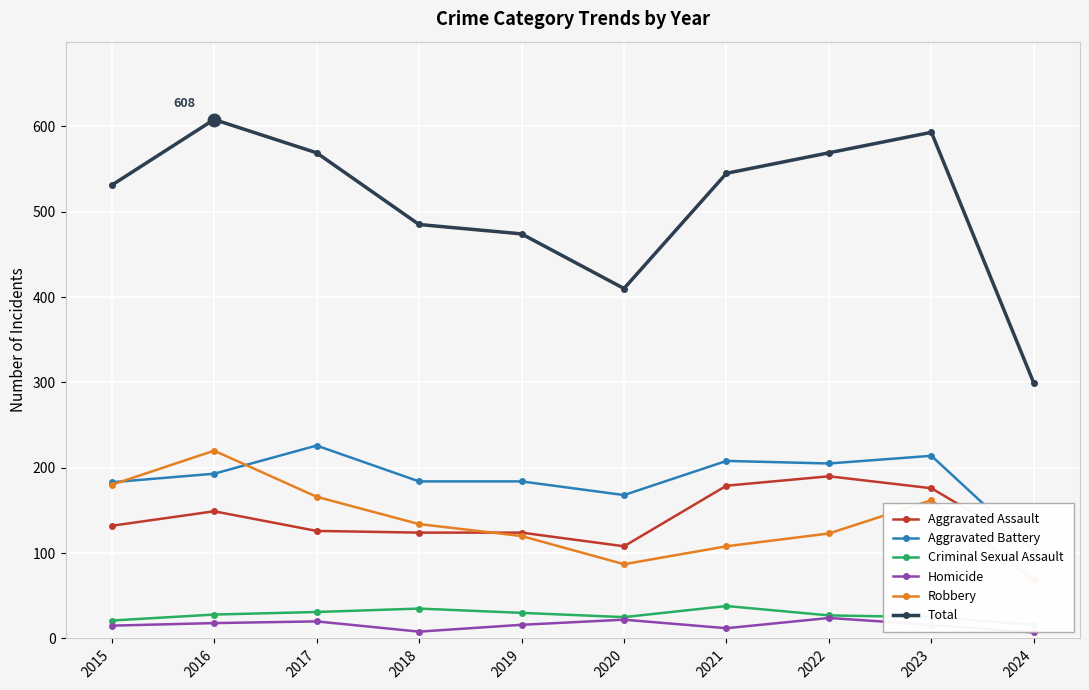

True or false: Aggravated Assault and Total cross at least once.

False